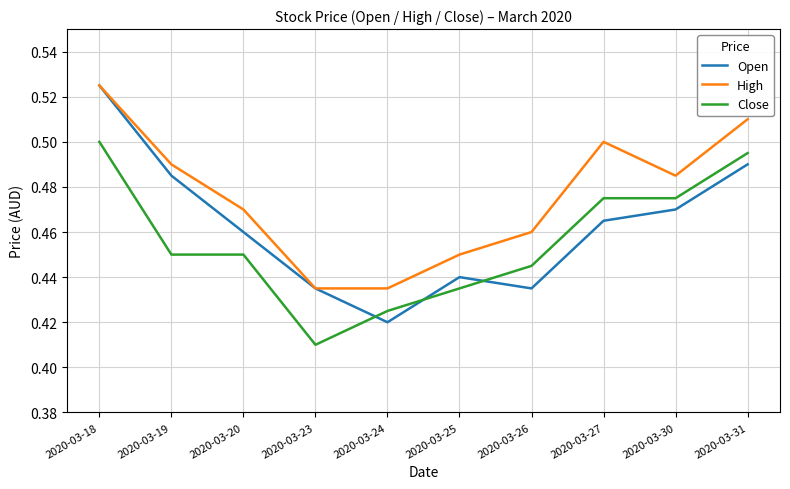

Is it true that High equals 0.2 at 2020-03-31?

False